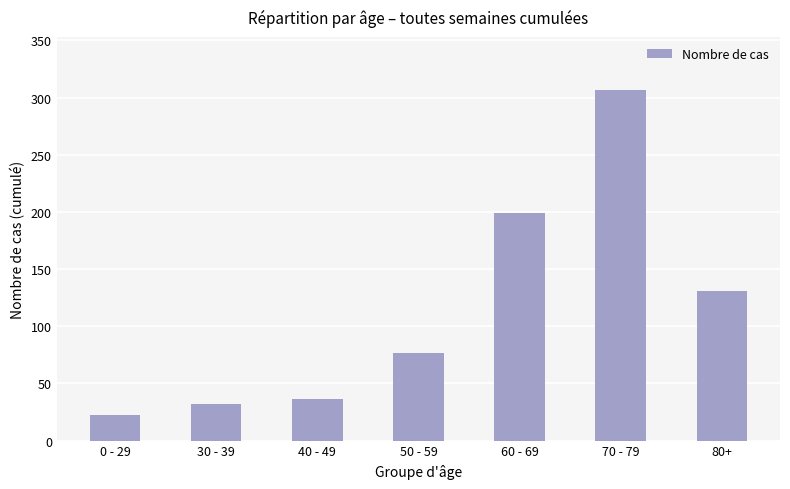

Reading left to right, transcribe all the data shown in this chart.

22	32	36	77	199	307	131